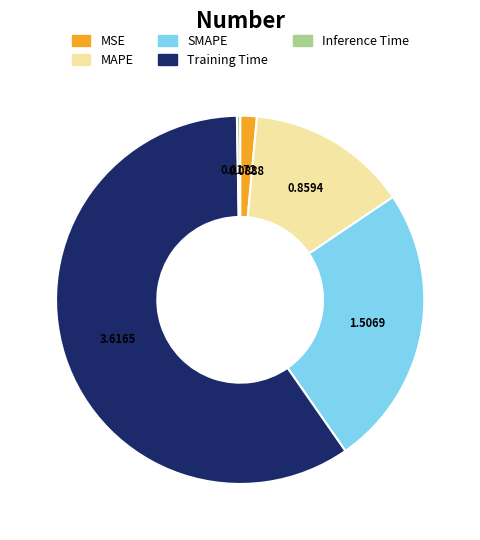

What is the majority slice?

Training Time